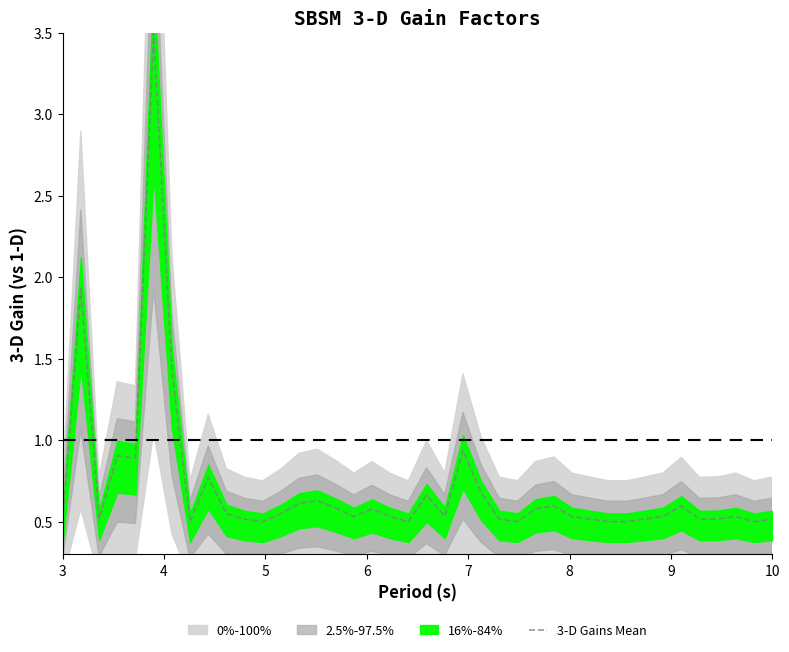

Reading right to left, transcribe all the data shown in this chart.

0.5	0.5	0.5	0.5	0.5	0.6	0.5	0.5	0.5	0.5	0.5	0.5	0.6	0.6	0.5	0.5	0.7	0.9	0.5	0.7	0.5	0.5	0.6	0.5	0.6	0.6	0.6	0.5	0.5	0.5	0.5	0.8	0.5	1.4	3.5	0.9	0.9	0.5	1.9	0.5